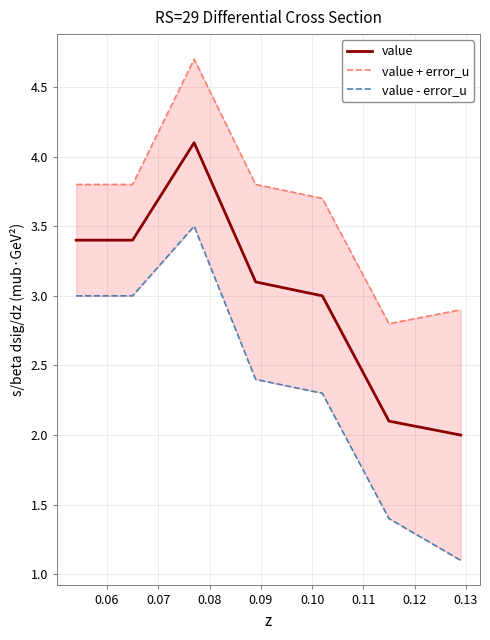

What is the maximum value for value?

4.1